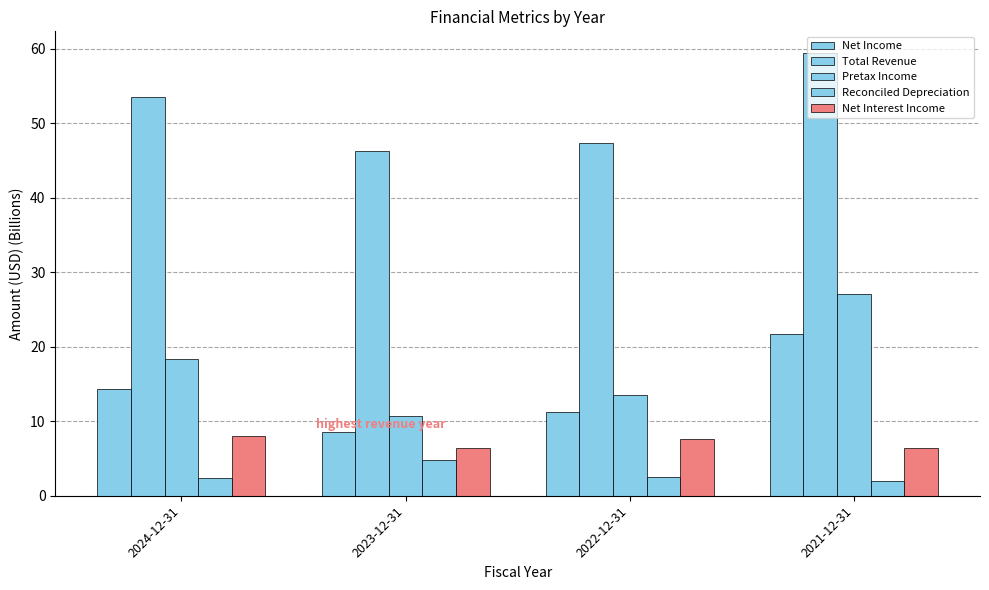

At which label does Net Interest Income reach its peak?

2024-12-31